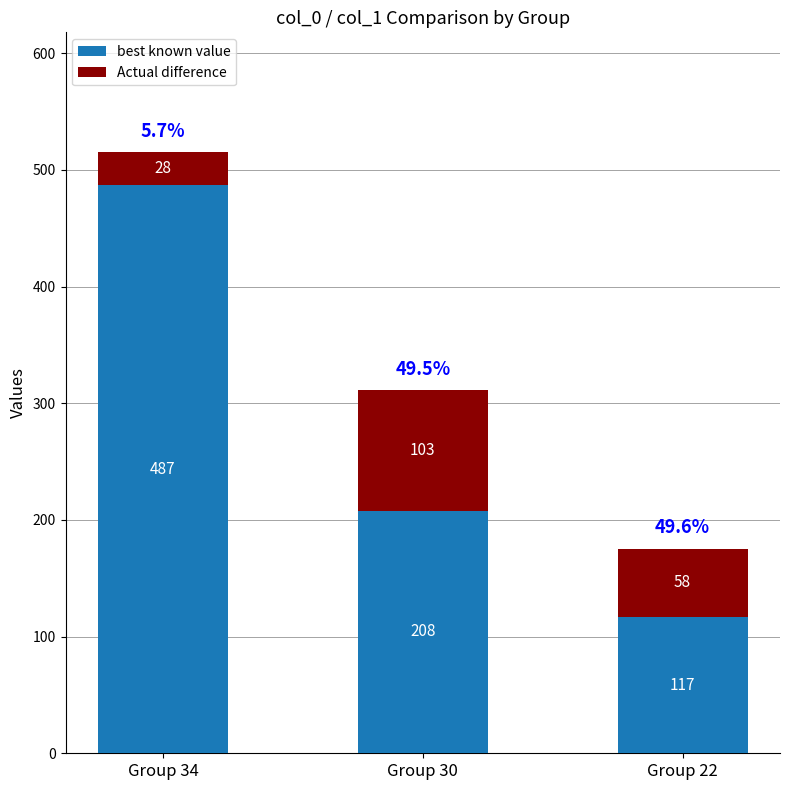

At which label does best known value first exceed 208?

Group 34